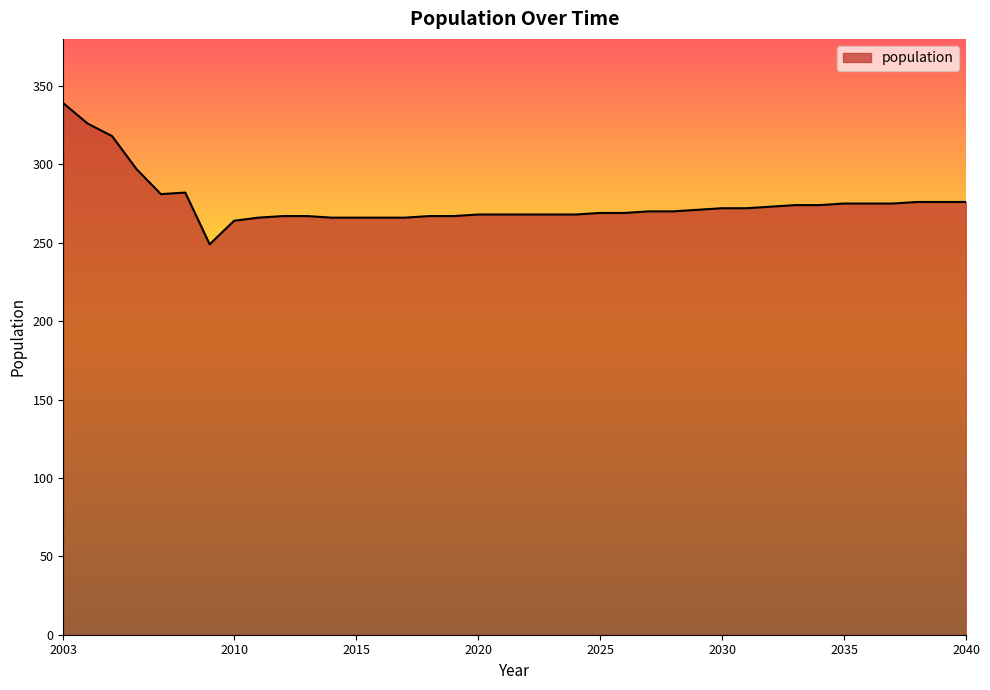

What is the maximum value shown in the chart?

339